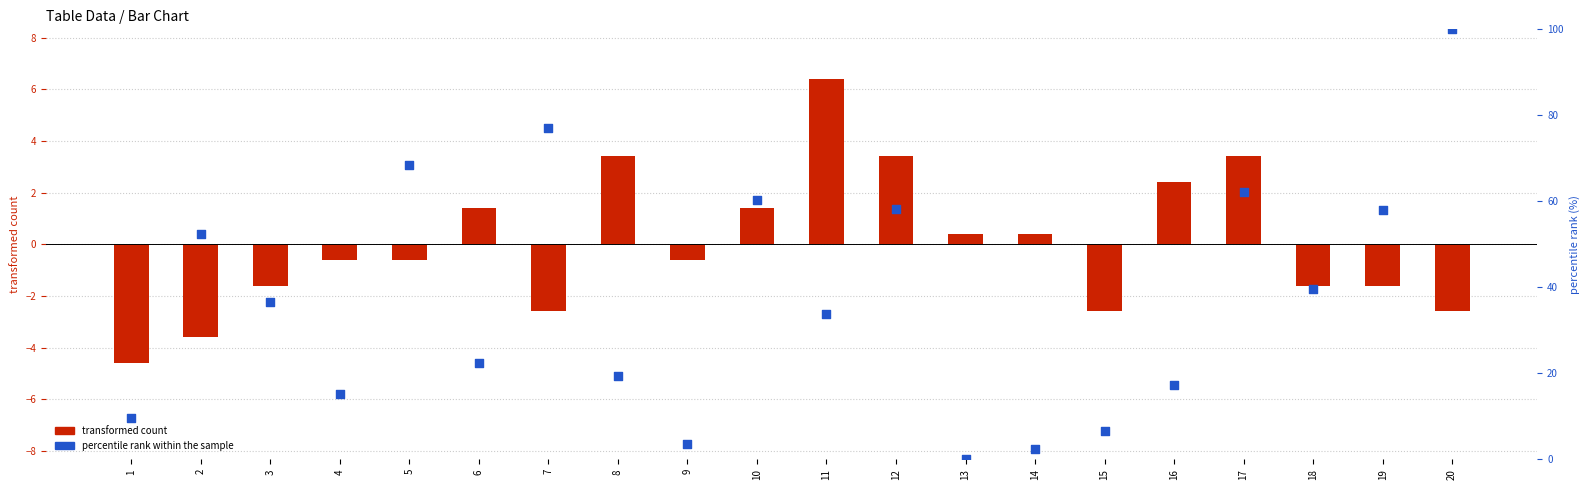

At how many categories does at least one series exceed 28?

11